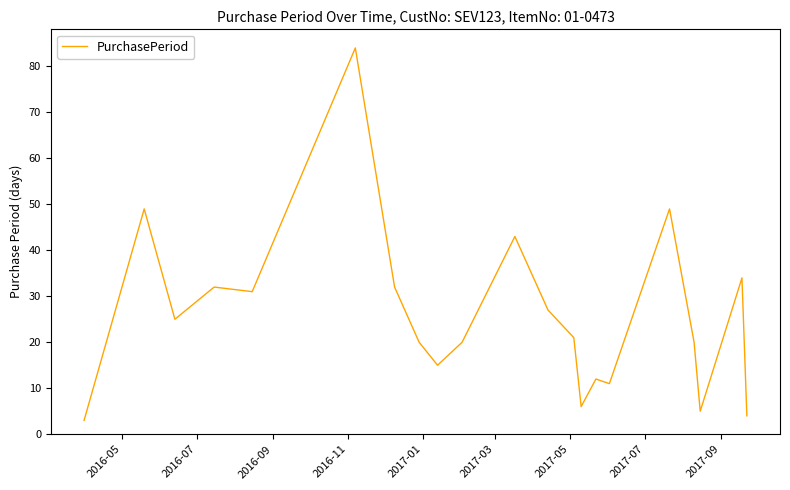

What is the greatest value displayed?

84